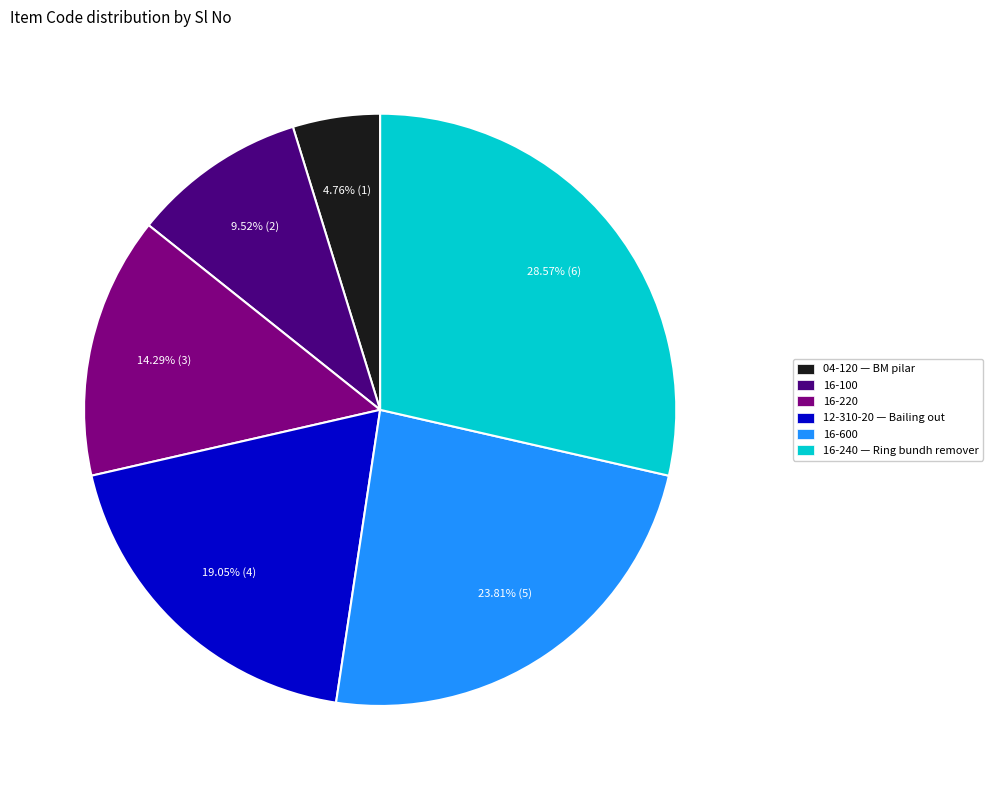

To the nearest percent, what is the combined percentage of 16-600 and 04-120?

29%